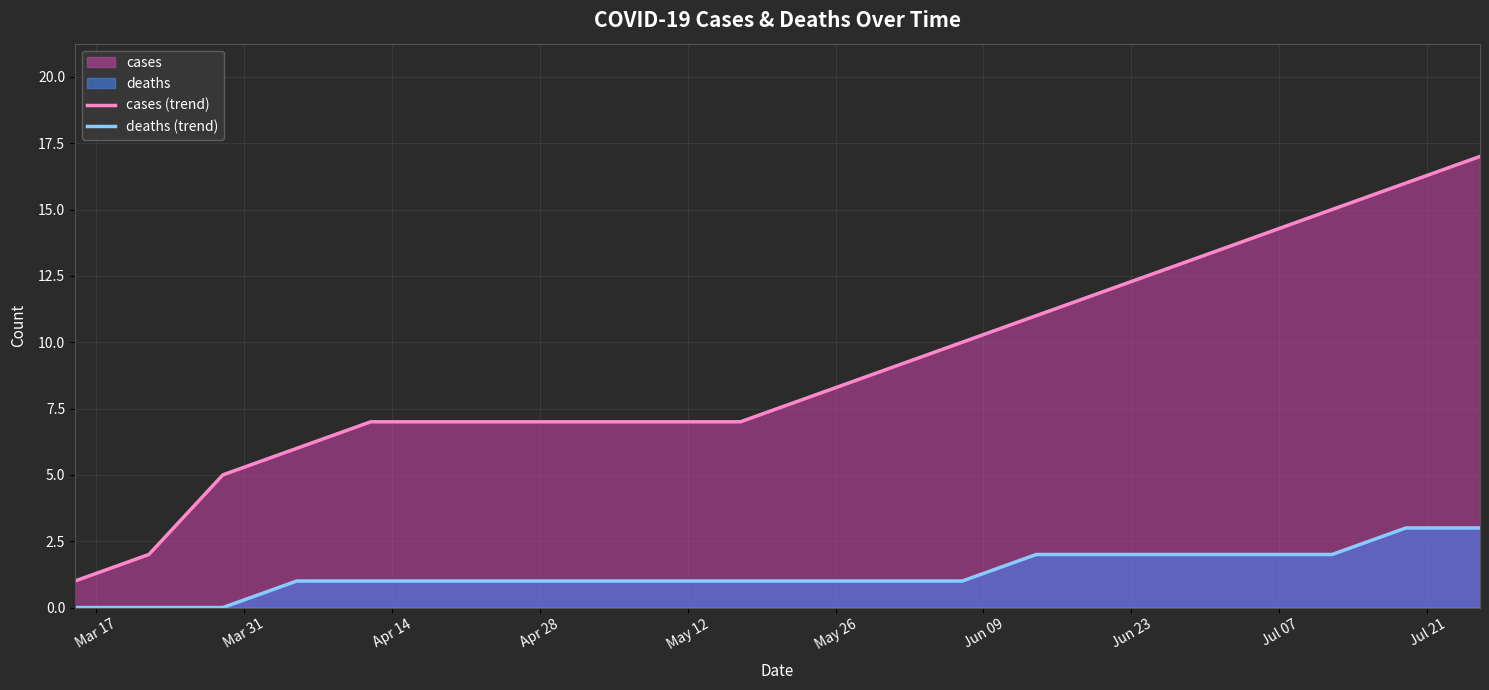

Which series has the widest spread of values?

cases (trend)